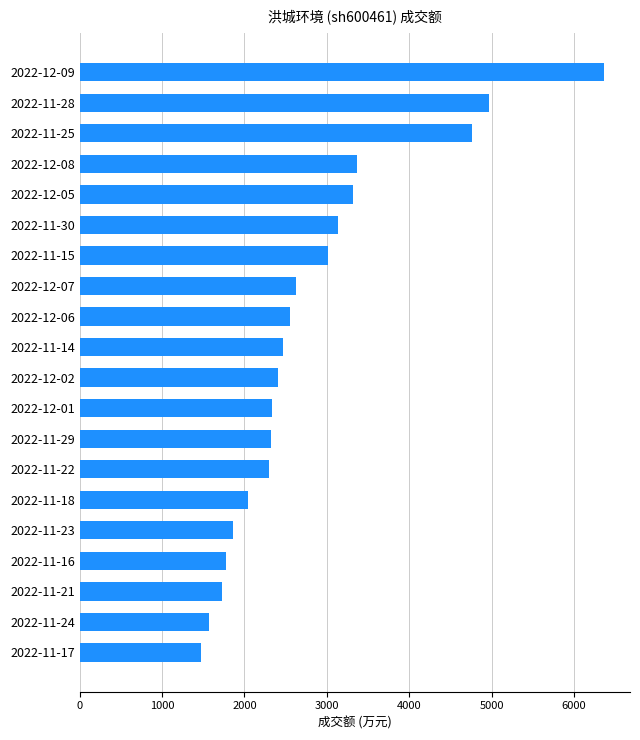

What is the average value?

2820